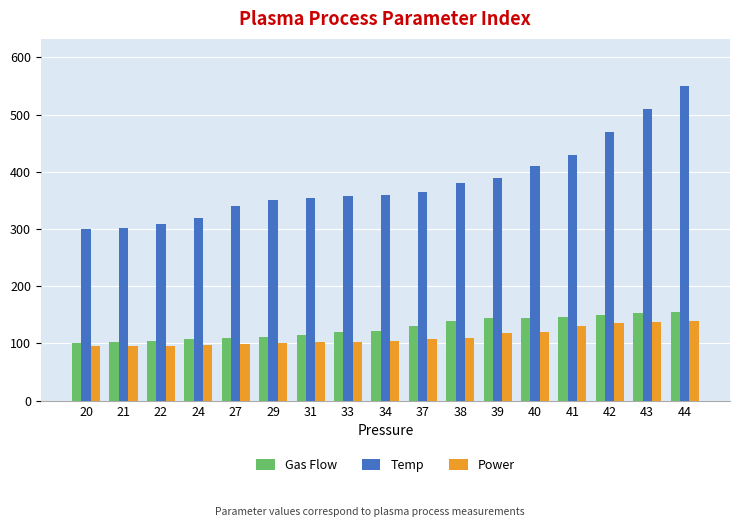

What is the lowest value of the Gas Flow series?

100